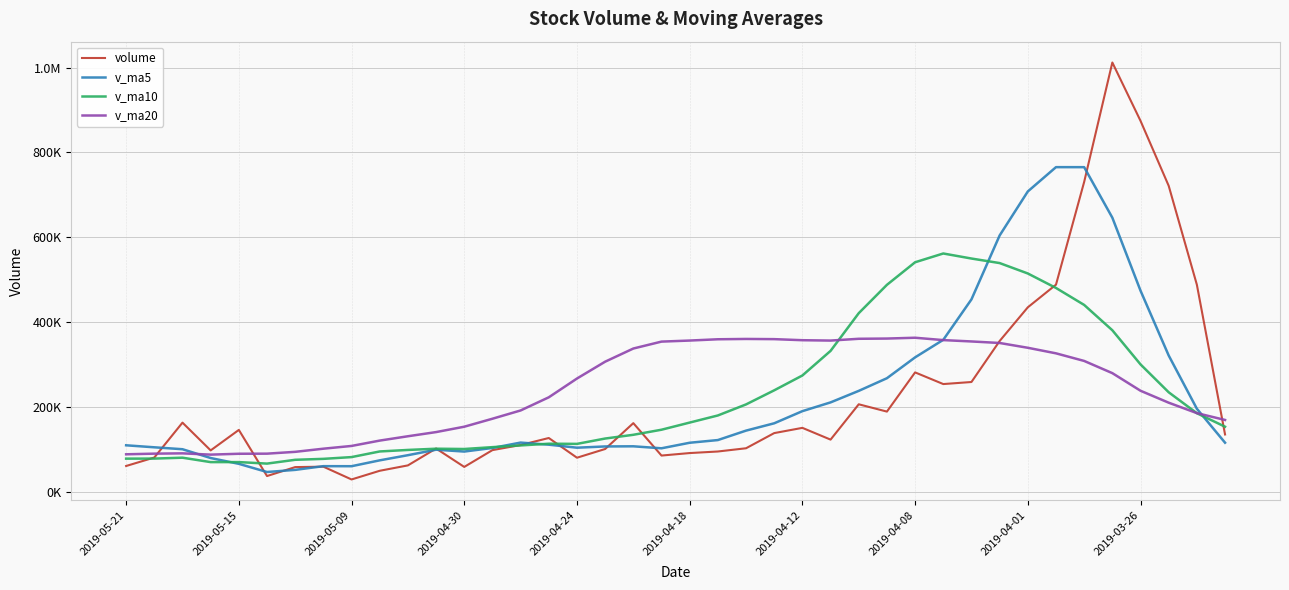

Is this an area chart (filled region under the line)?

No